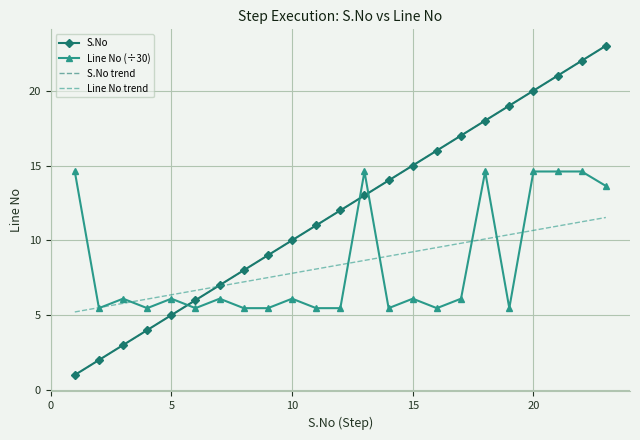

How many data points in S.No trend are less than 11?

11